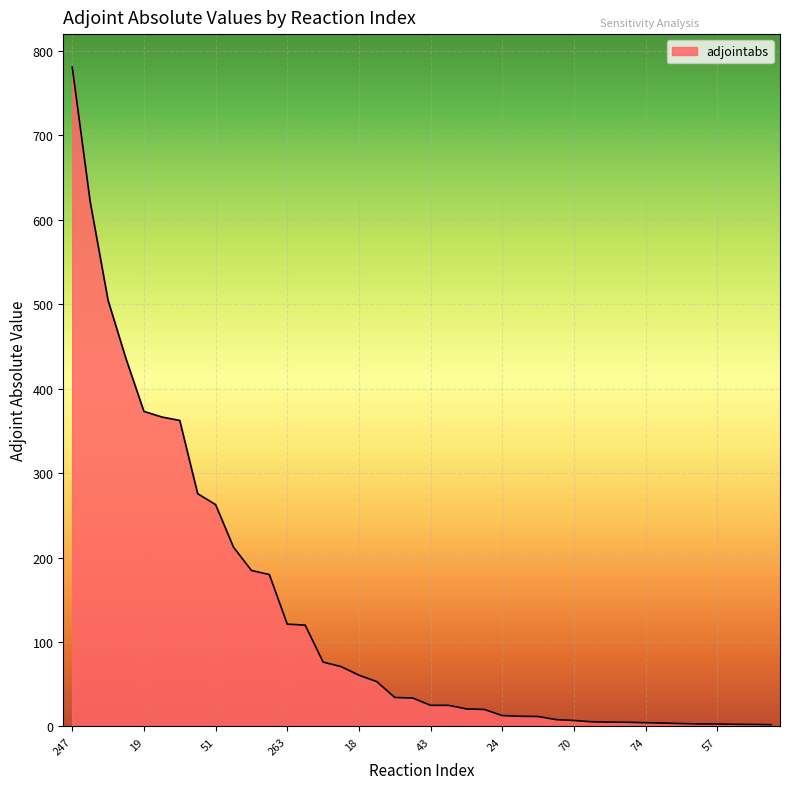

What is the greatest value displayed?

780.5